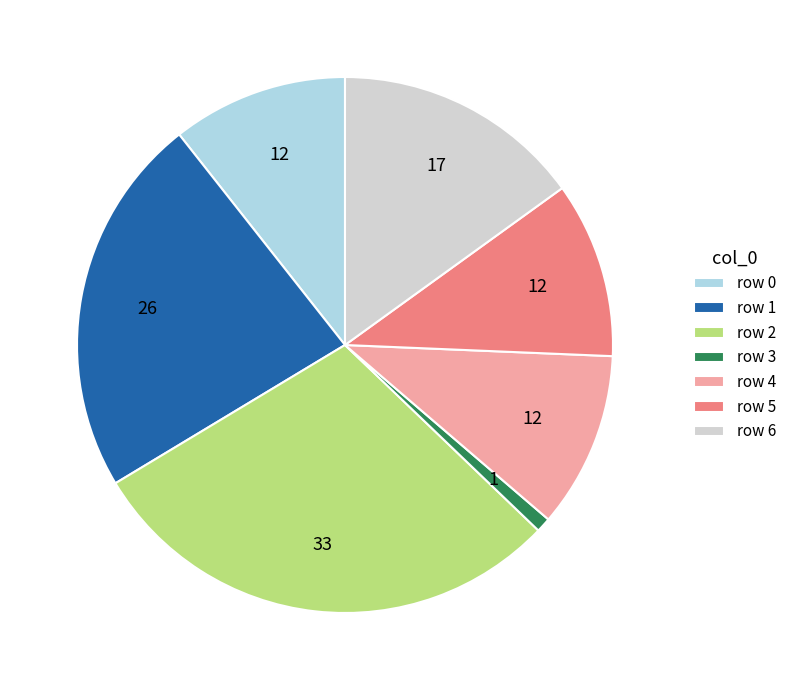

What is the smallest slice in the pie chart?

row 3